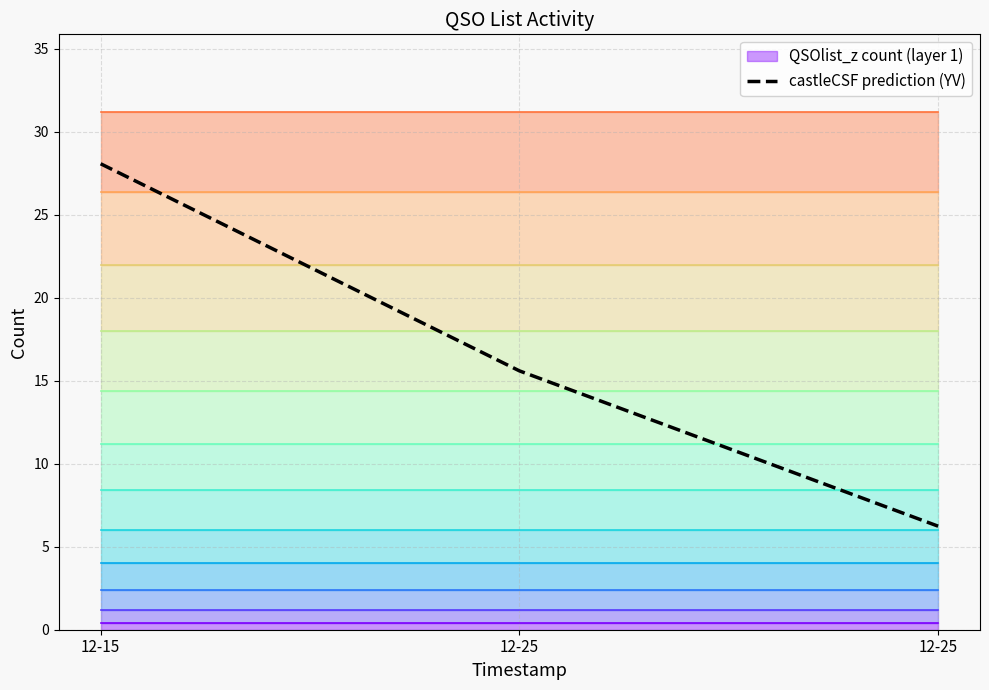

Rank the categories by value from highest to lowest.

12-15, 12-25, 12-25